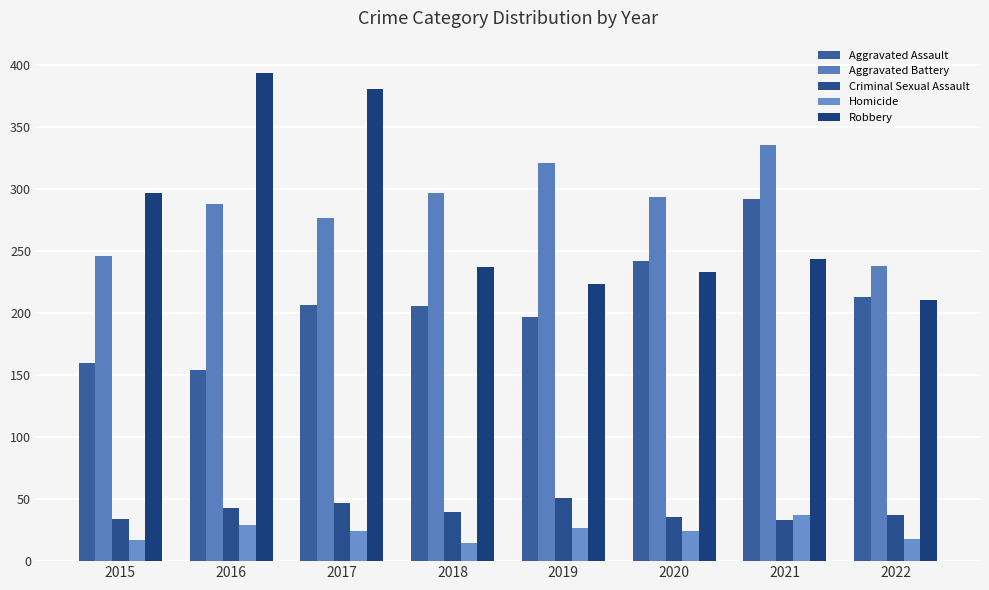

What is the sum of the Aggravated Battery values at 2015 and 2017?

523